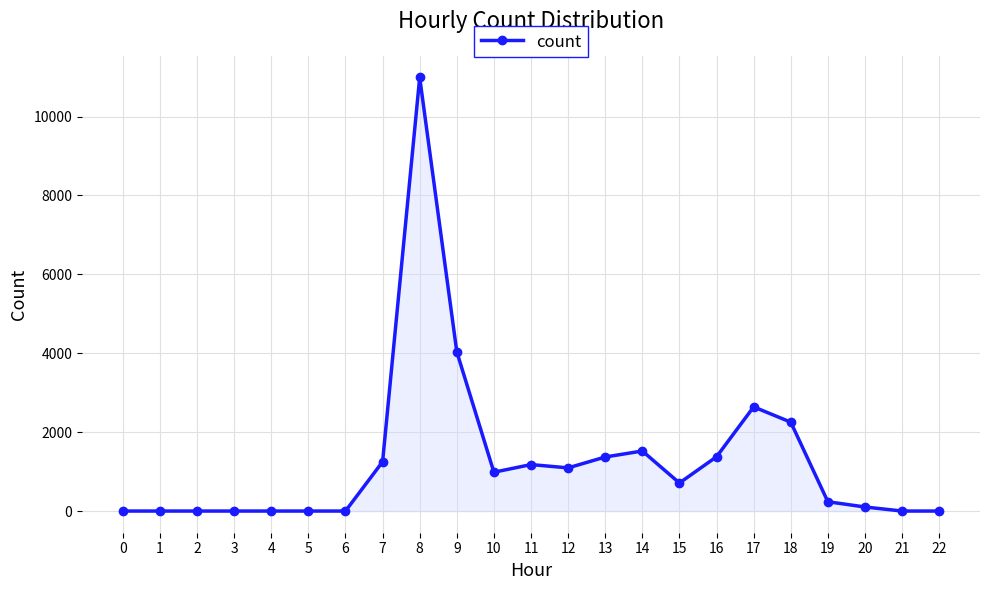

What is the value of the 19th point from the left?

2253